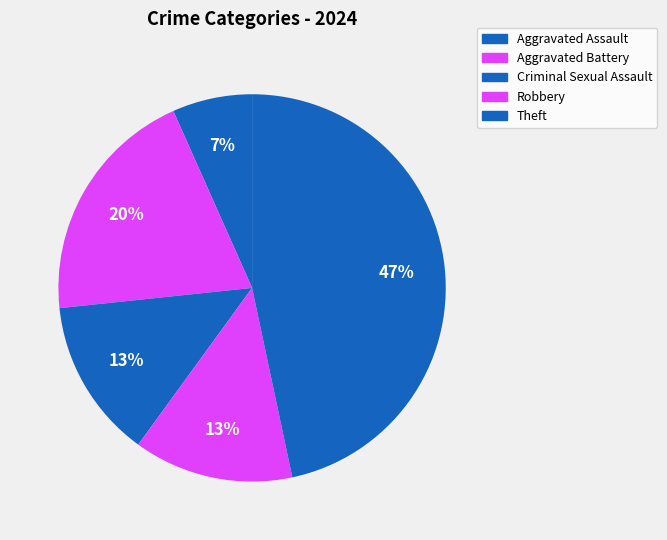

How many segments does this pie chart have?

5